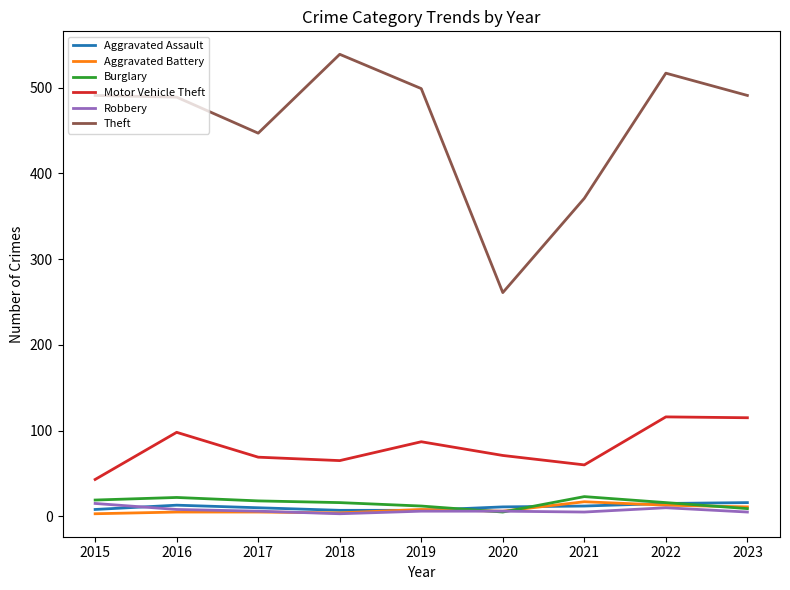

After their last crossing, which series has the higher values: Burglary or Aggravated Assault?

Aggravated Assault